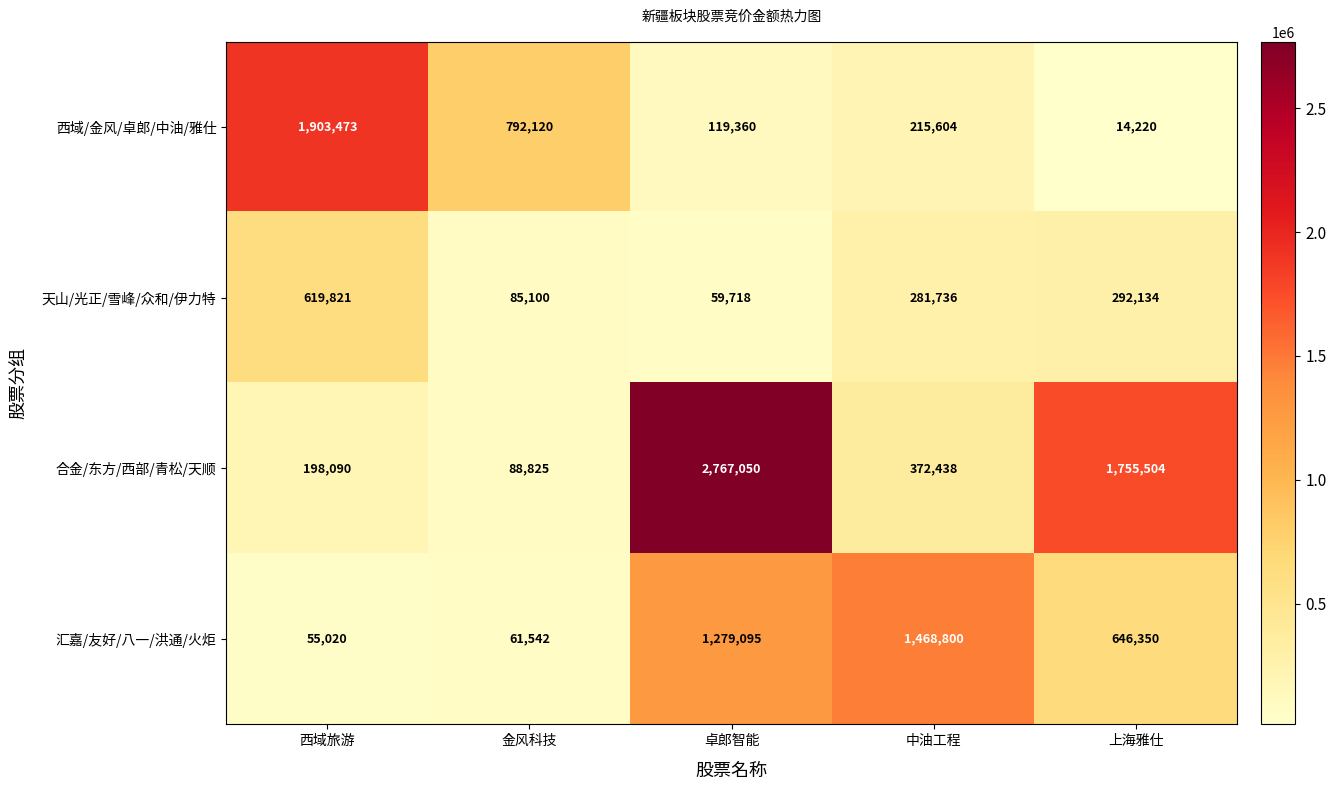

Which label corresponds to the largest value in the chart?

卓郎智能